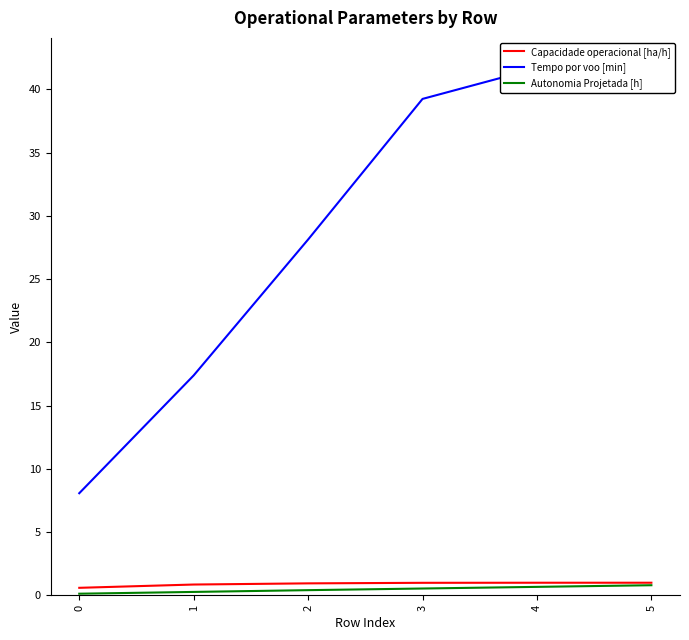

At how many categories does at least one series exceed 18?

4